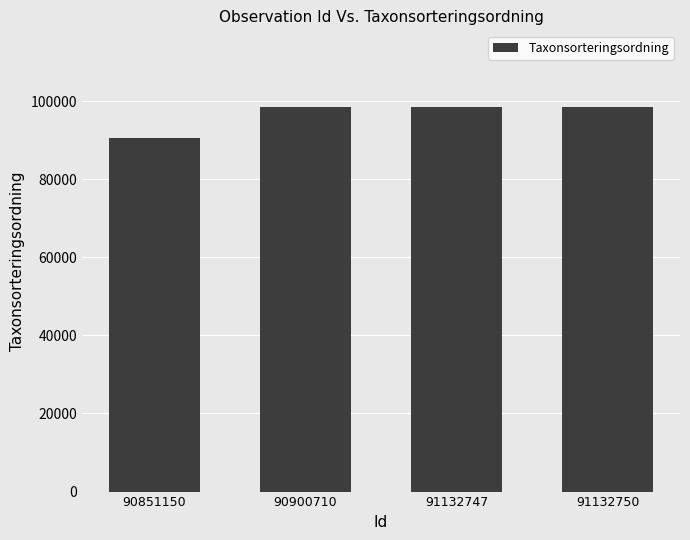

What is the value of the 3rd bar from the left?

98431